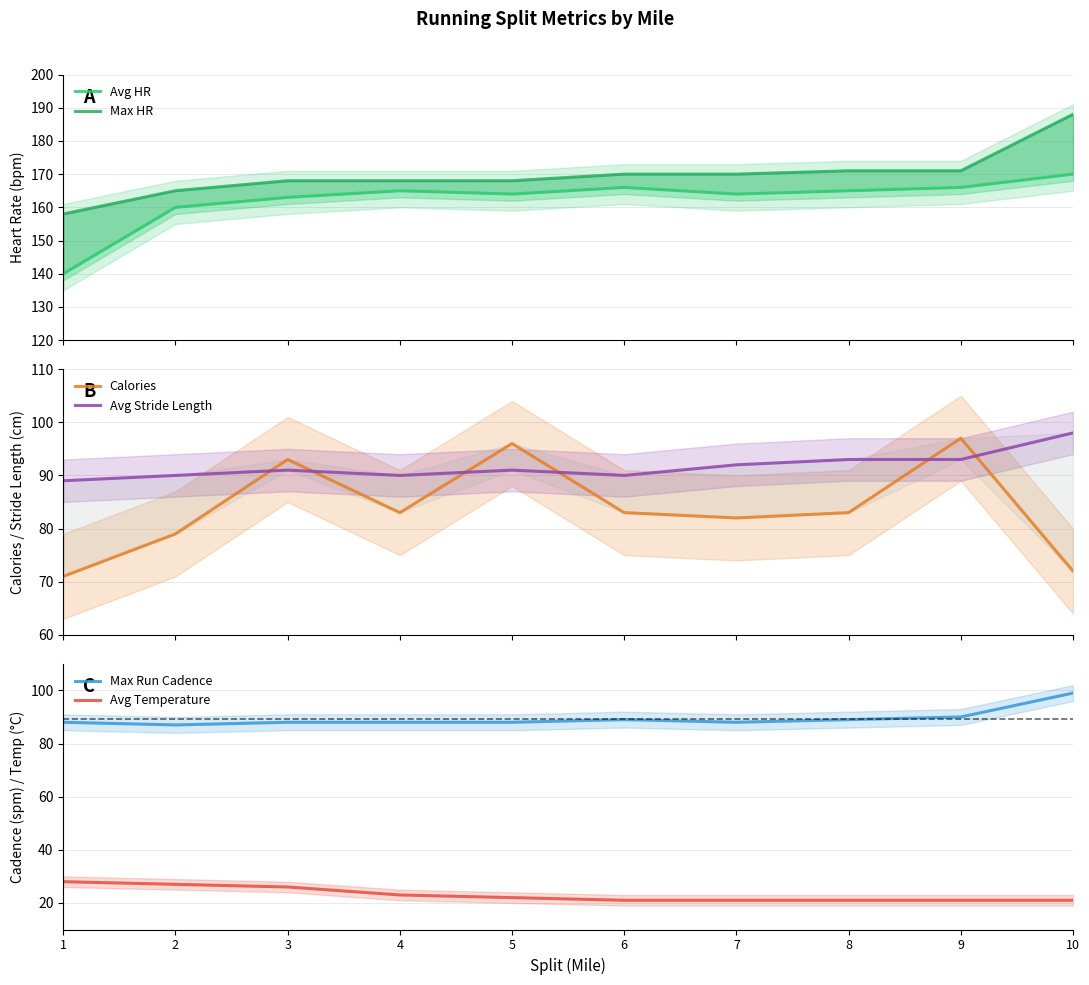

At which category does Avg Stride Length reach its first local valley?

4